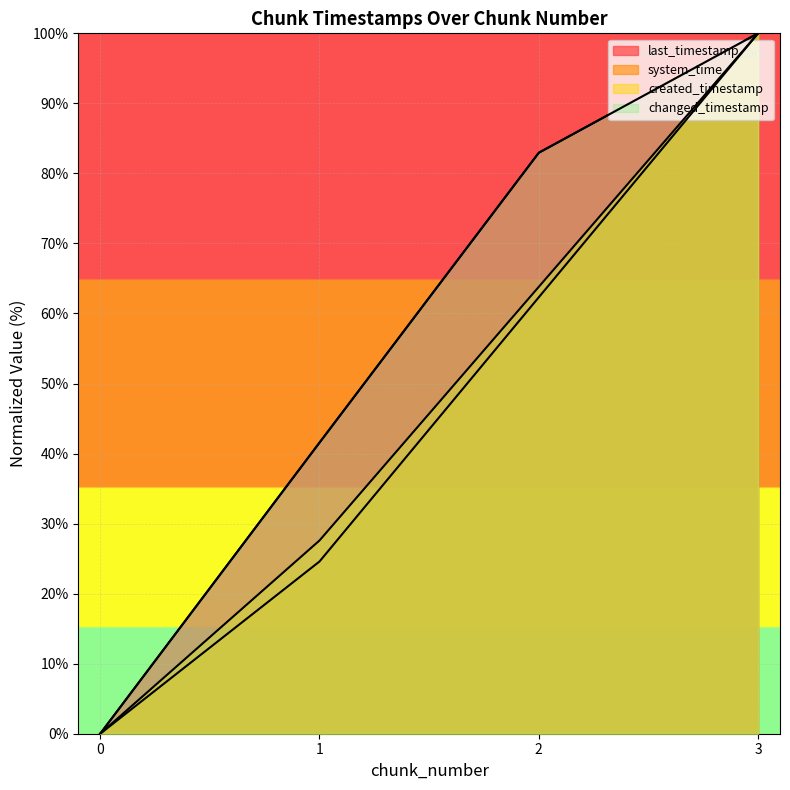

Between 1 and 3, which series saw the biggest shift?

system_time